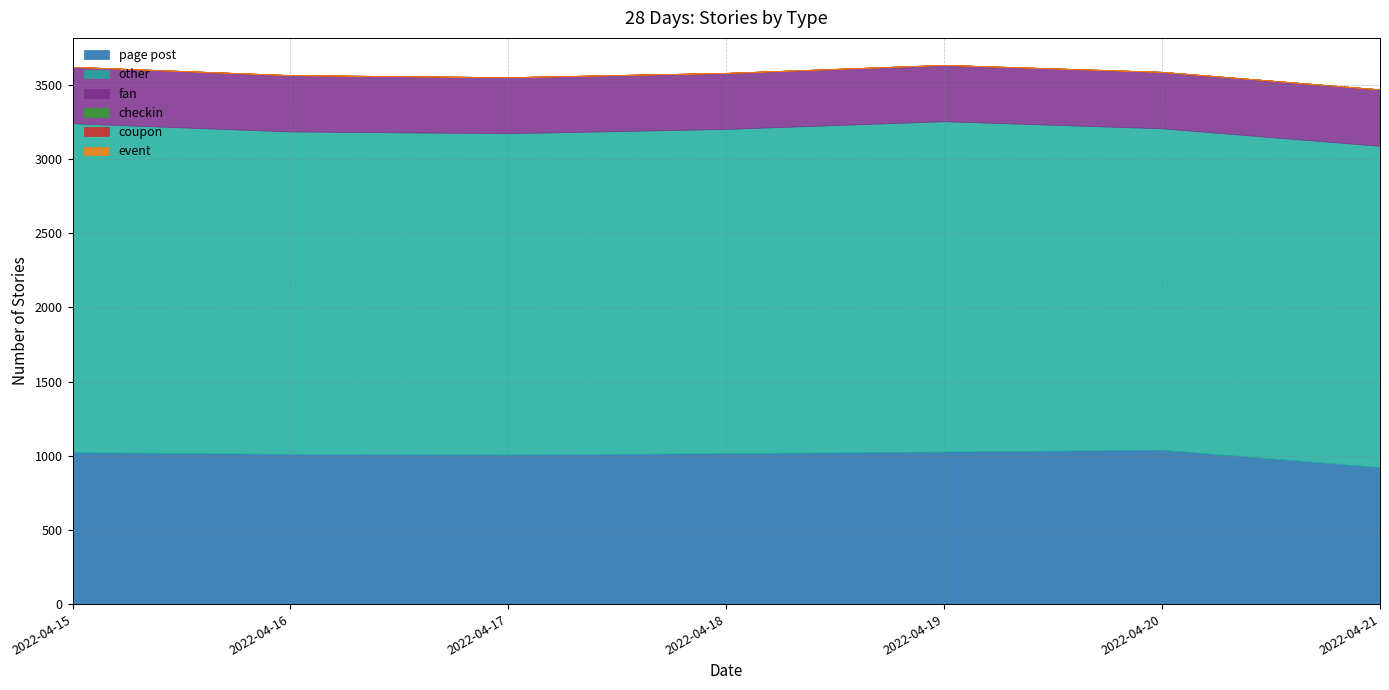

True or false: coupon and event cross at least once.

False